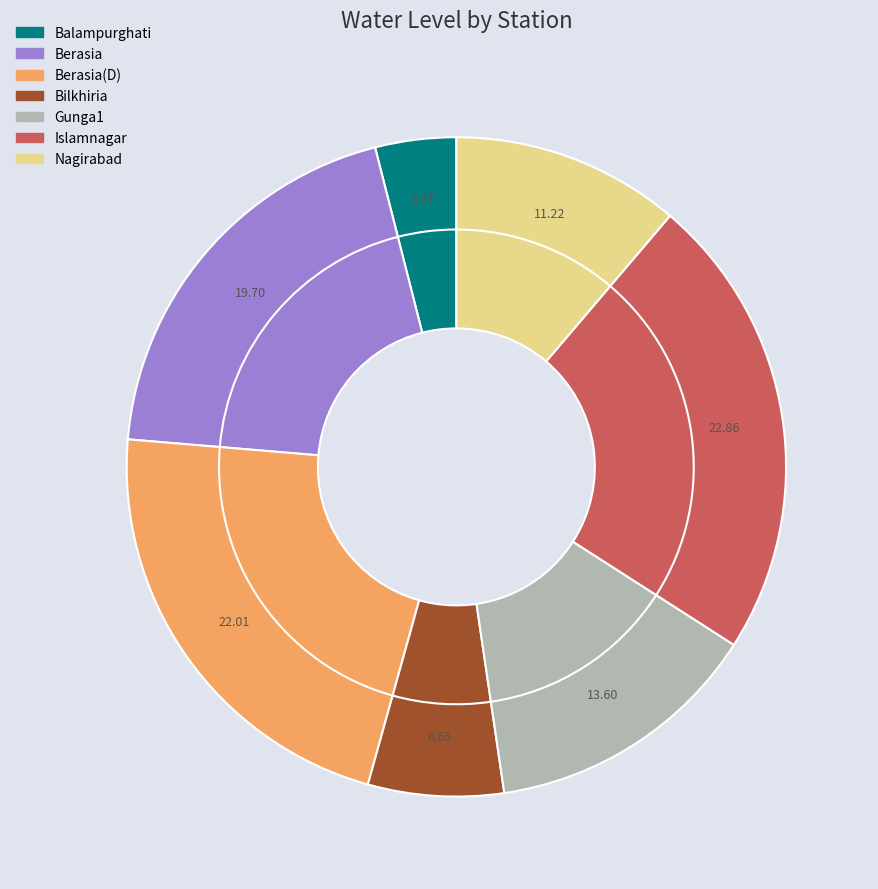

How much of the chart is everything except Islamnagar?

77.1%